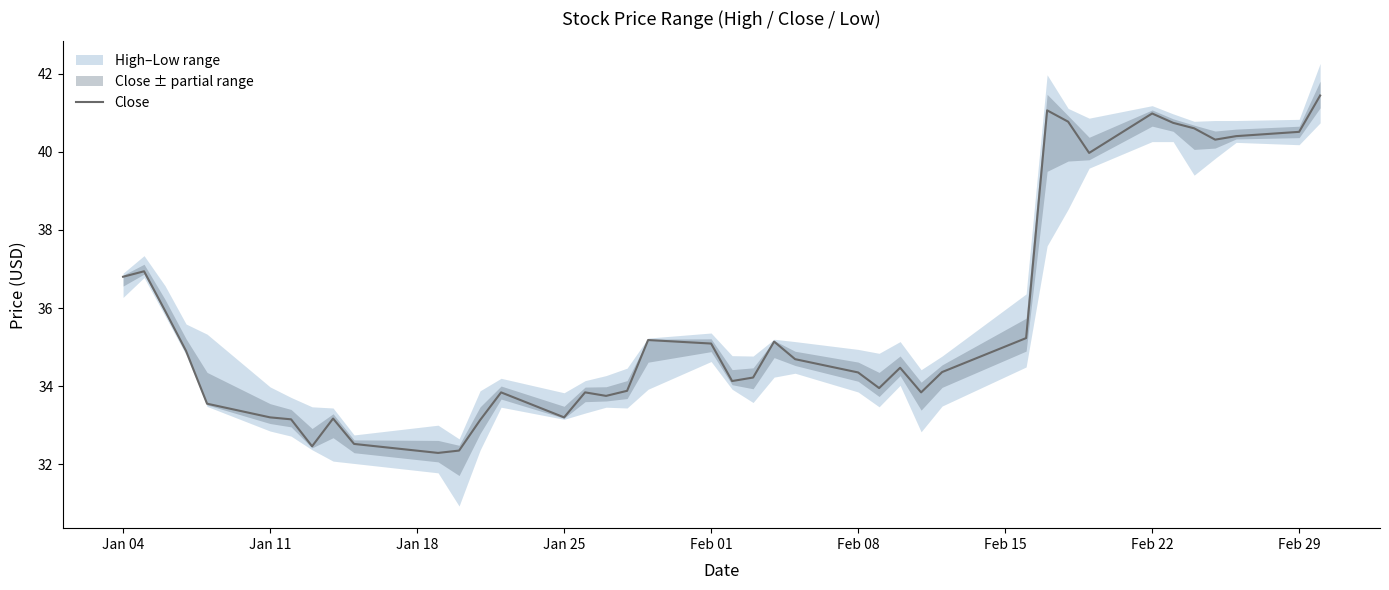

Is it true that Close equals 27.5 at Feb 22?

False